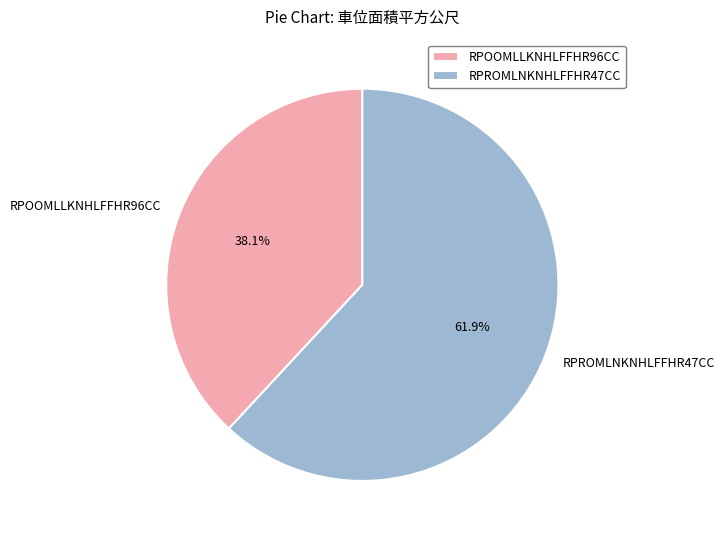

Approximately how many times larger is the value at RPOOMLLKNHLFFHR96CC compared to RPROMLNKNHLFFHR47CC?

0.6